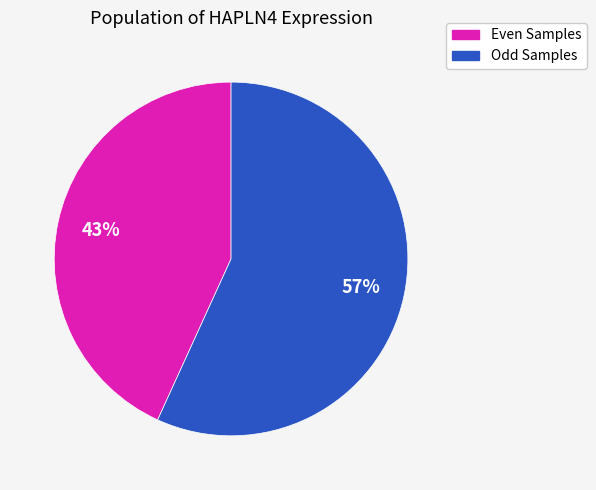

Is there any slice that represents more than half of the pie?

Yes